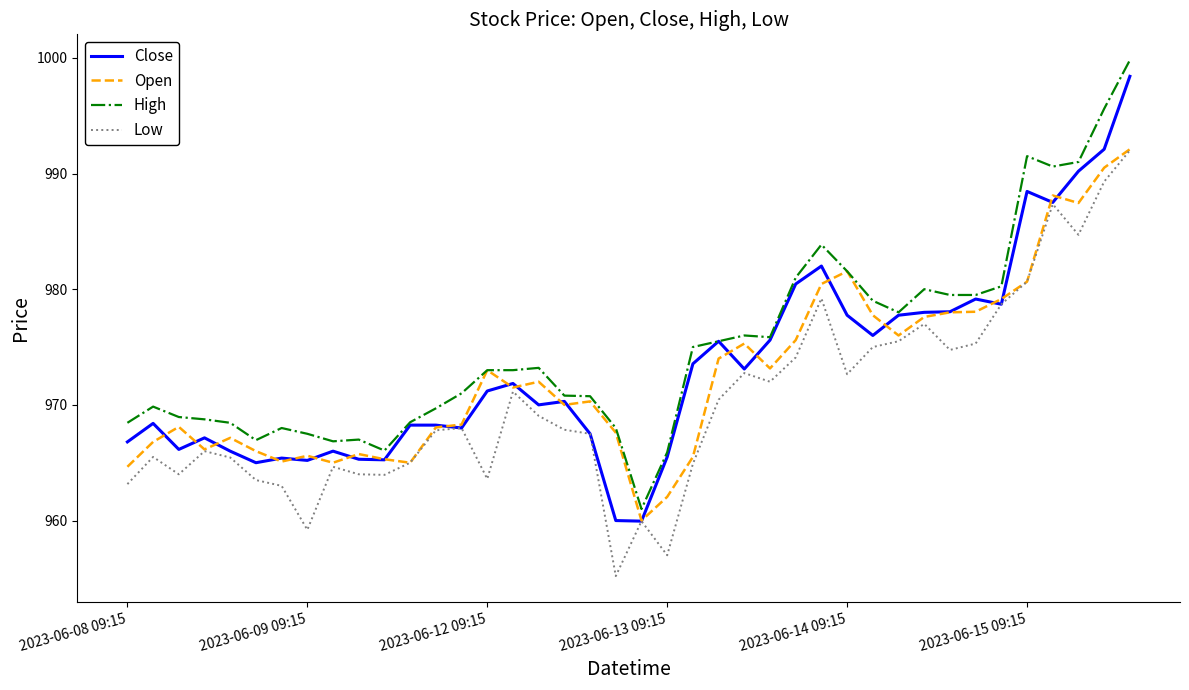

What are all the series names shown in the legend?

Close, Open, High, Low